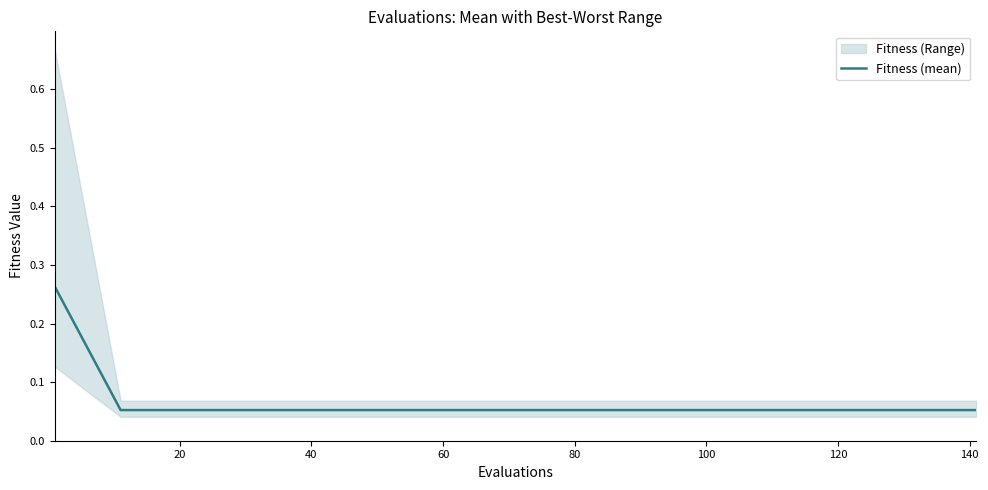

How many categories are shown in the chart?

15